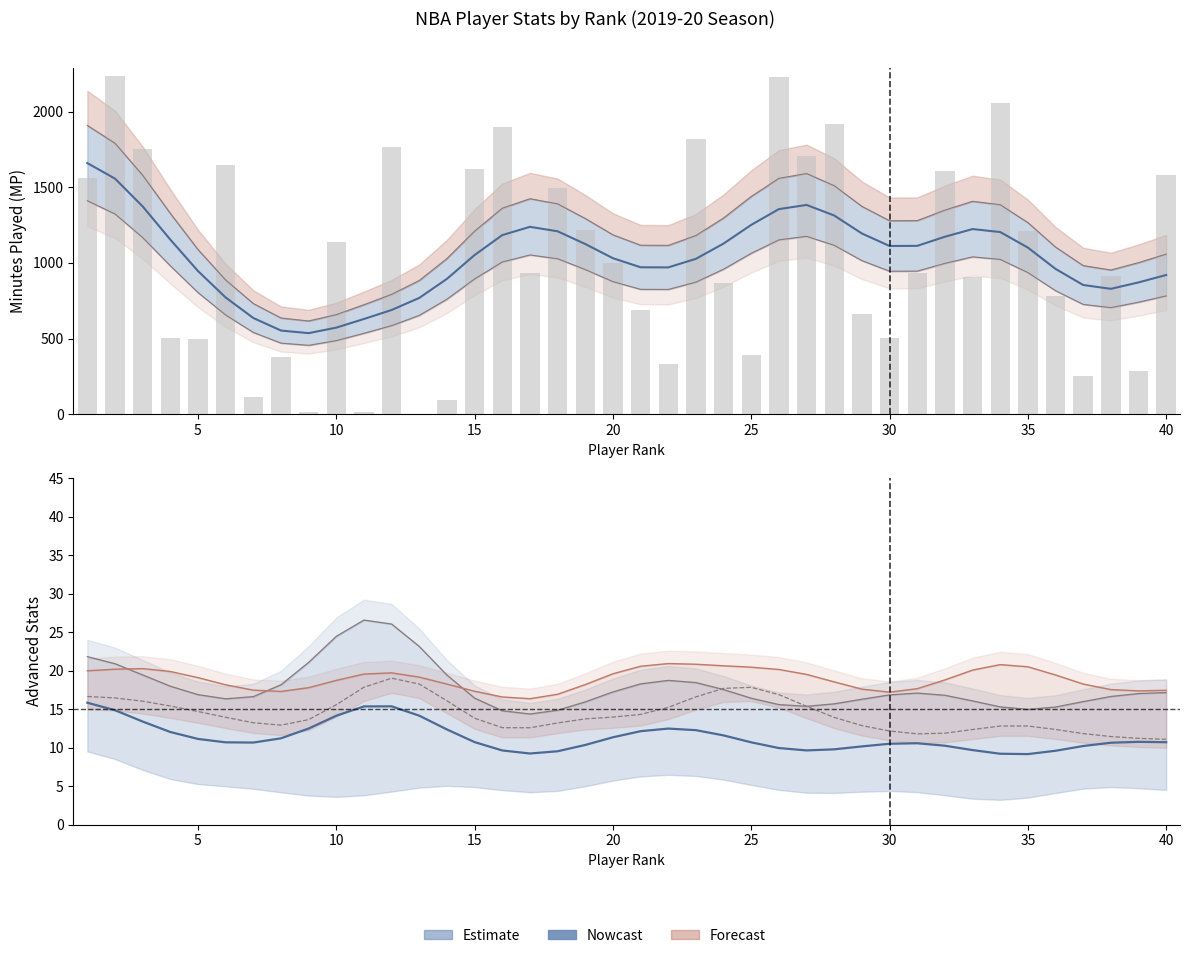

How many groups of bars are there?

40